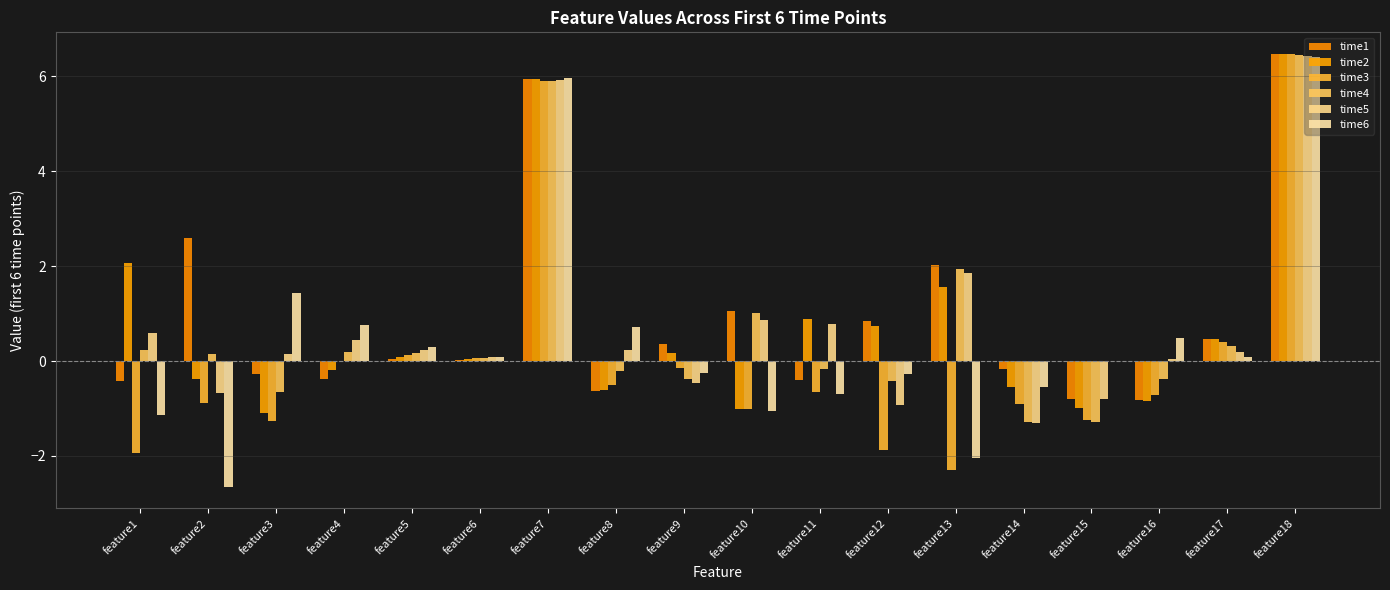

Where is time4 nearest to the value 2?

feature13